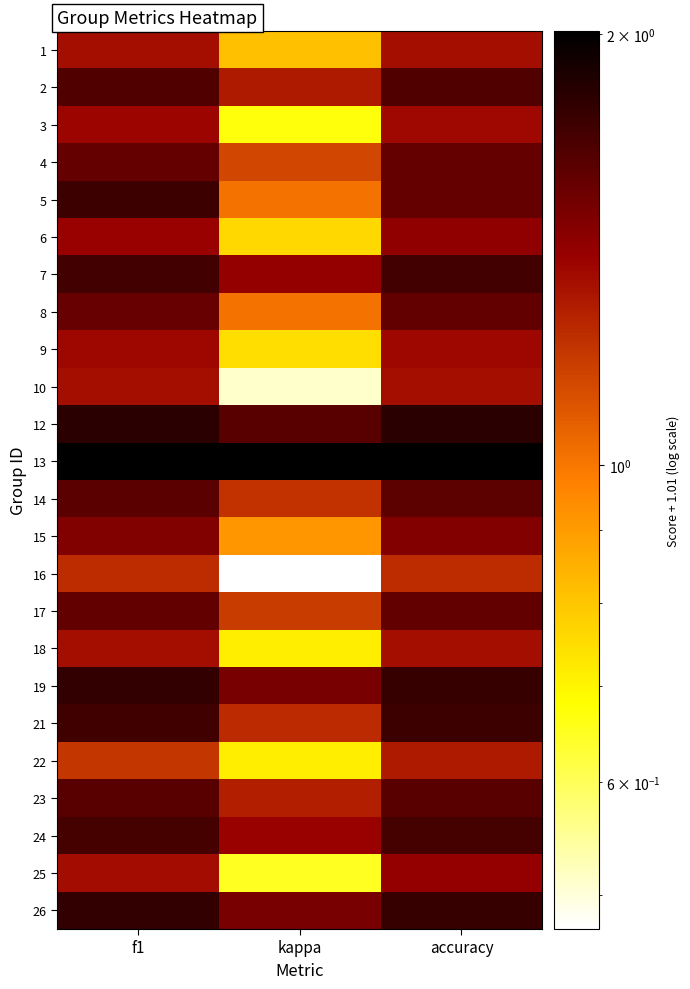

Reading right to left, list all the values displayed in this chart.

1: accuracy=1.3	kappa=0.8	f1=1.3
2: accuracy=1.7	kappa=1.3	f1=1.7
3: accuracy=1.4	kappa=0.7	f1=1.4
4: accuracy=1.6	kappa=1.1	f1=1.6
5: accuracy=1.6	kappa=1.0	f1=1.7
6: accuracy=1.4	kappa=0.8	f1=1.4
7: accuracy=1.7	kappa=1.4	f1=1.7
8: accuracy=1.6	kappa=1.0	f1=1.6
9: accuracy=1.4	kappa=0.7	f1=1.4
10: accuracy=1.3	kappa=0.5	f1=1.3
12: accuracy=1.8	kappa=1.6	f1=1.8
13: accuracy=2.0	kappa=2.0	f1=2.0
14: accuracy=1.6	kappa=1.2	f1=1.6
15: accuracy=1.5	kappa=0.9	f1=1.5
16: accuracy=1.2	kappa=0.5	f1=1.2
17: accuracy=1.6	kappa=1.2	f1=1.6
18: accuracy=1.3	kappa=0.7	f1=1.3
19: accuracy=1.8	kappa=1.5	f1=1.8
21: accuracy=1.7	kappa=1.2	f1=1.7
22: accuracy=1.3	kappa=0.7	f1=1.2
23: accuracy=1.6	kappa=1.3	f1=1.6
24: accuracy=1.7	kappa=1.4	f1=1.7
25: accuracy=1.4	kappa=0.6	f1=1.4
26: accuracy=1.8	kappa=1.5	f1=1.8